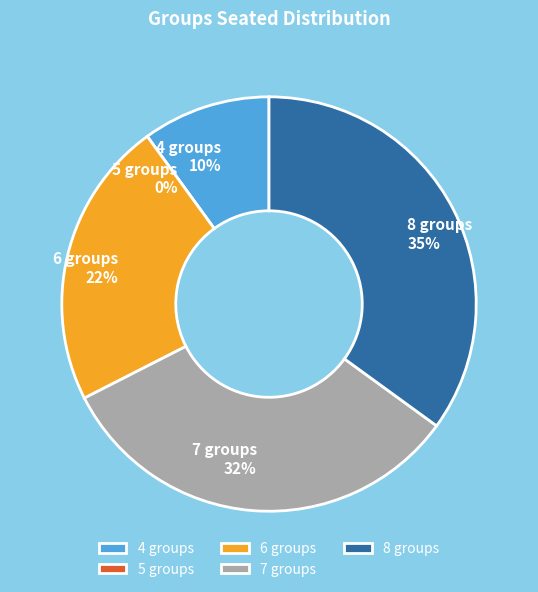

Does any single category account for the majority?

No